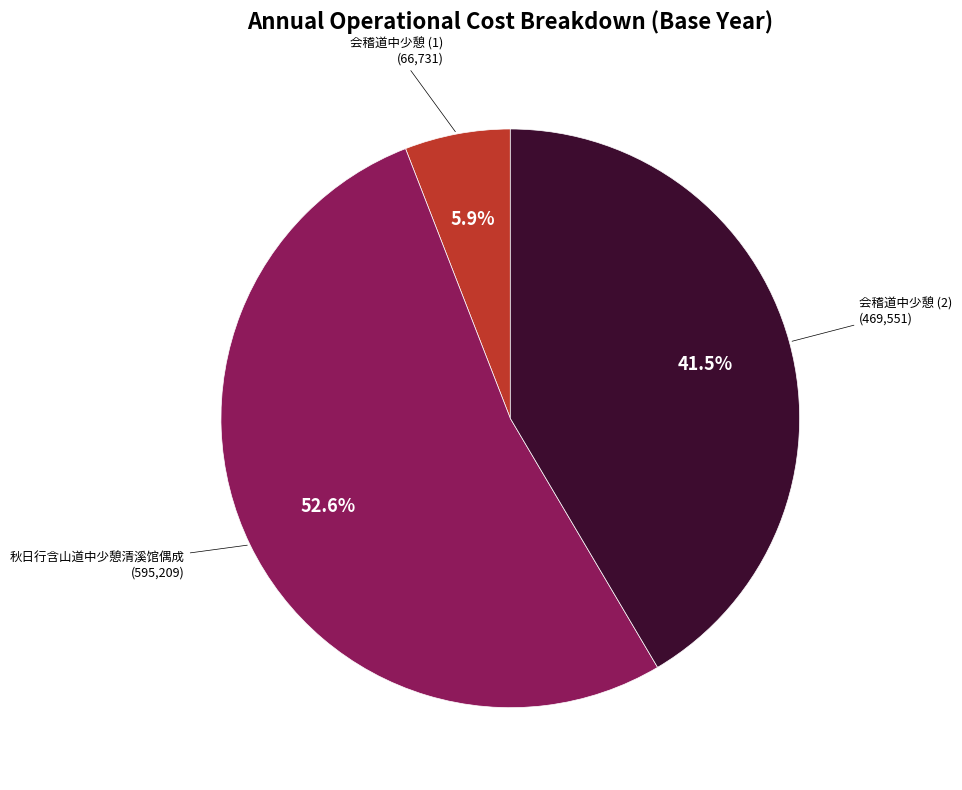

What is the smallest slice in the pie chart?

会稽道中少憩 (1)